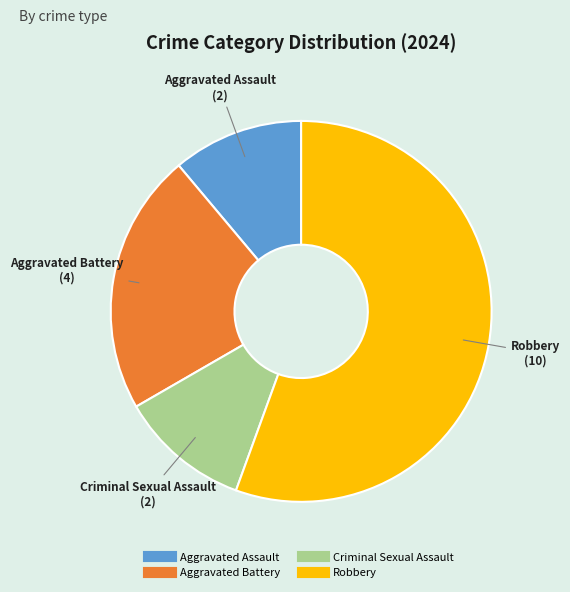

Approximately how many times larger is the value at Criminal Sexual Assault compared to Aggravated Assault?

1.0